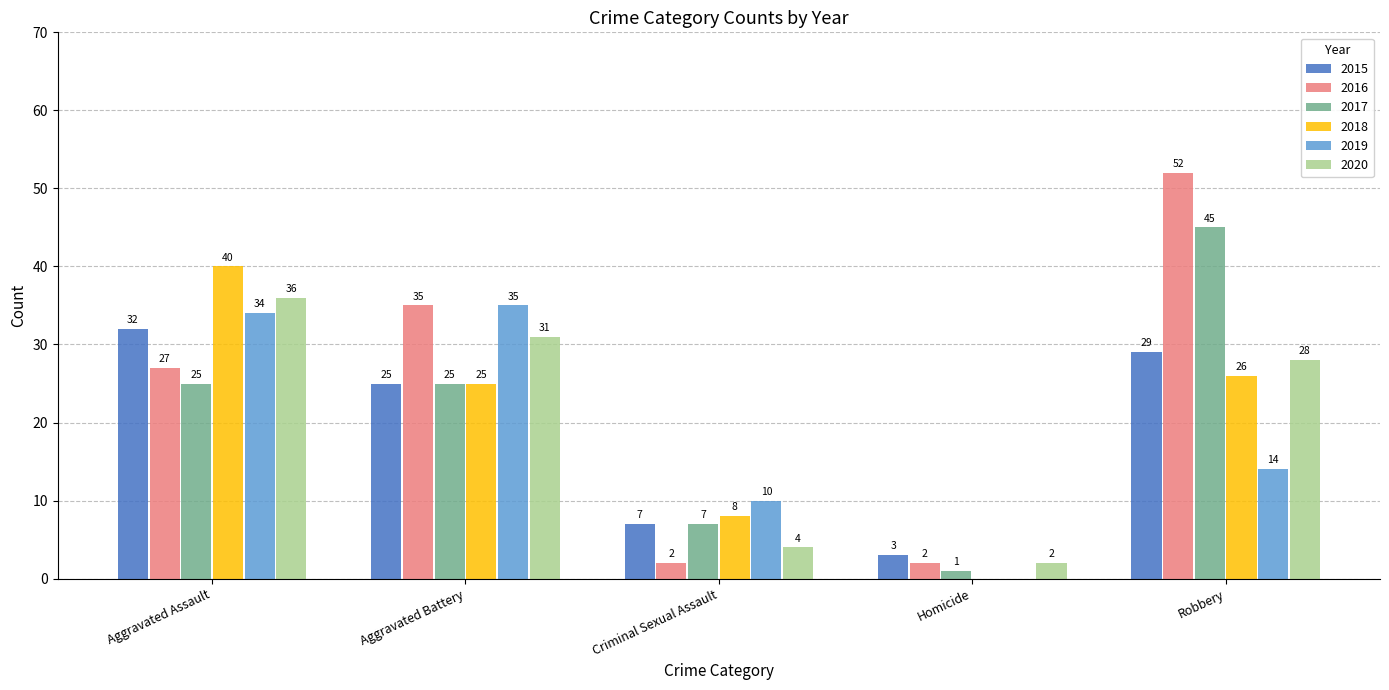

At which label does 2016 reach its peak?

Robbery